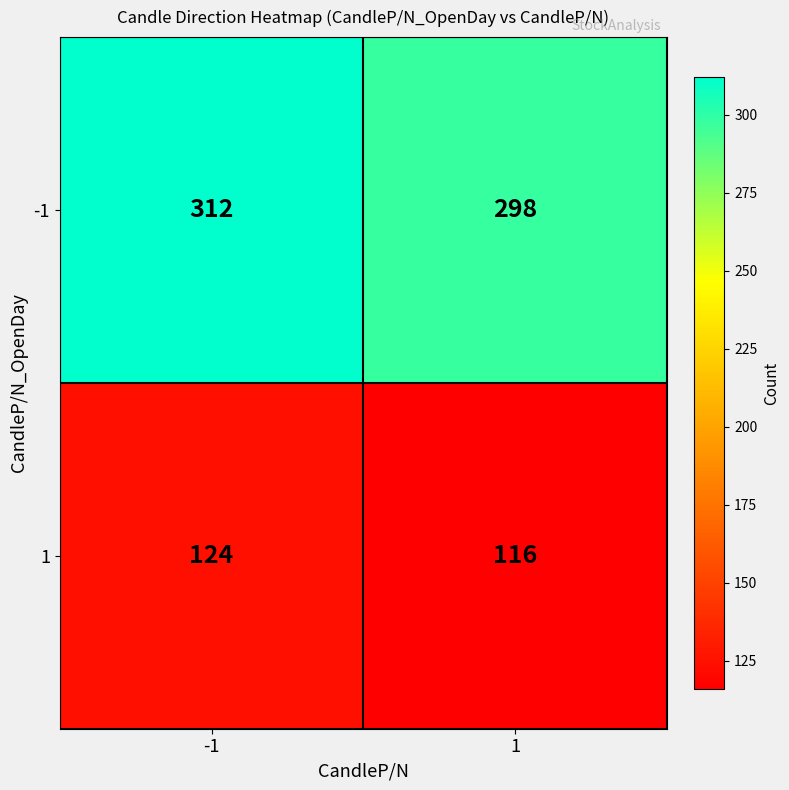

What is the sum of all -1 values?

610